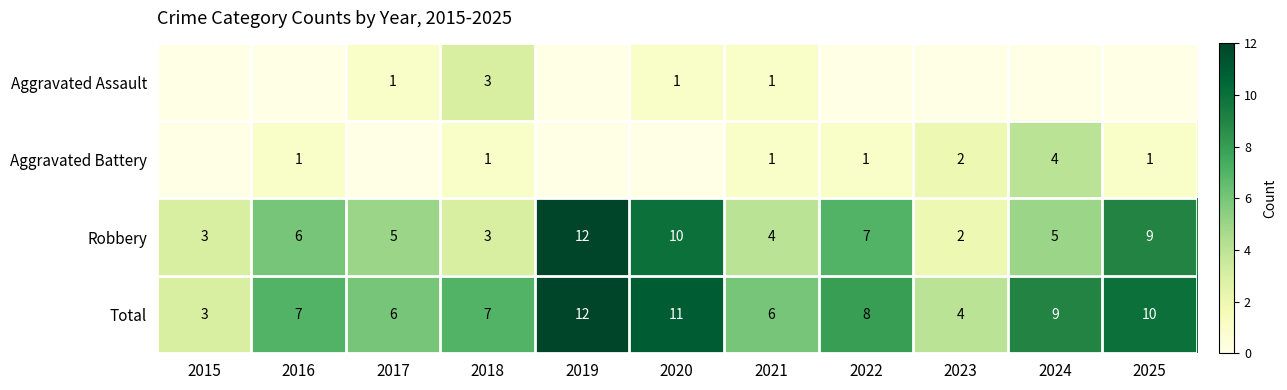

Where is Robbery nearest to the value 7?

2022